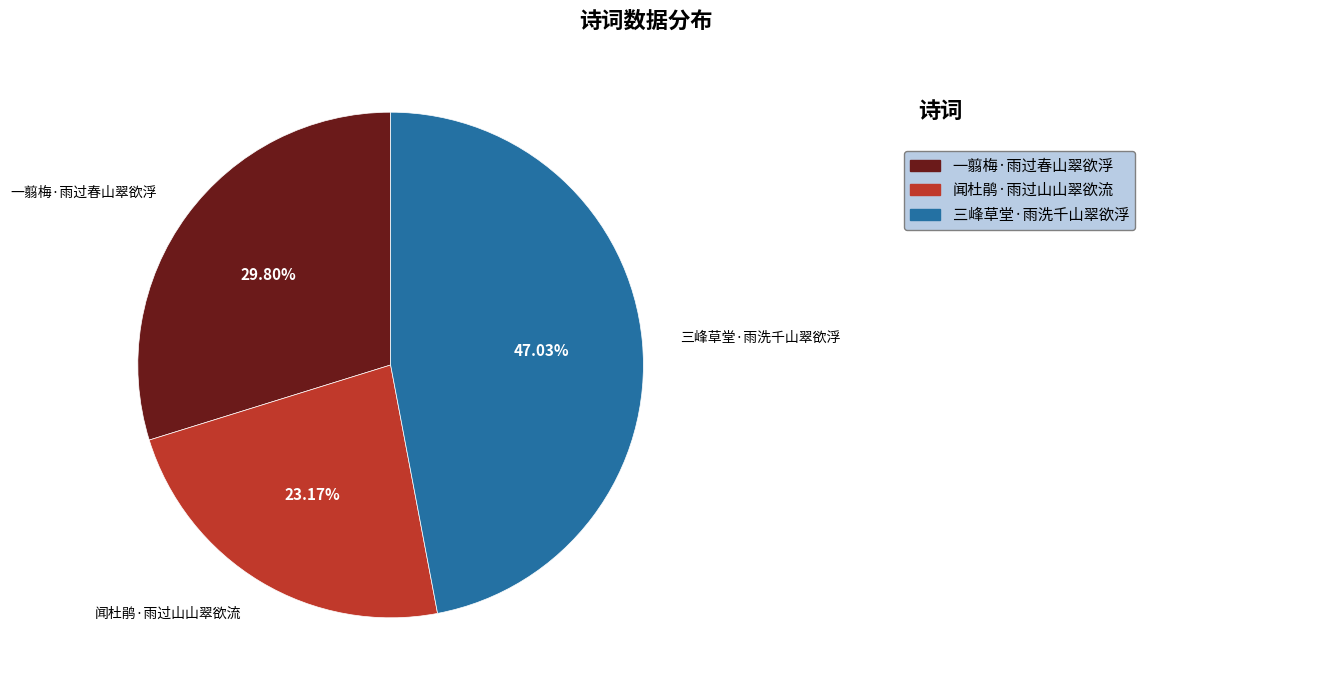

Is it true that 一翦梅·雨过春山翠欲浮 is 37% of the pie?

False